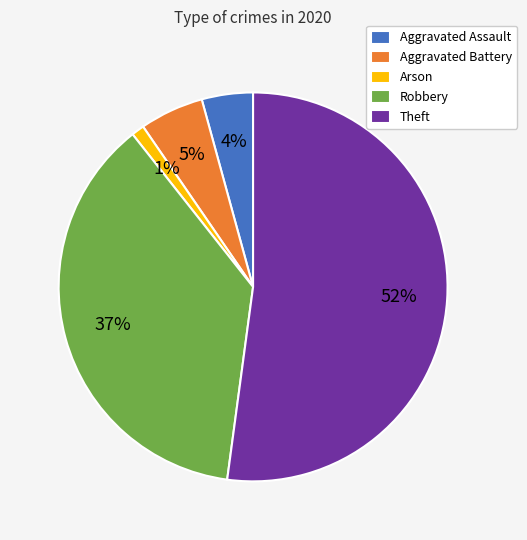

How many slices are in this pie chart?

5